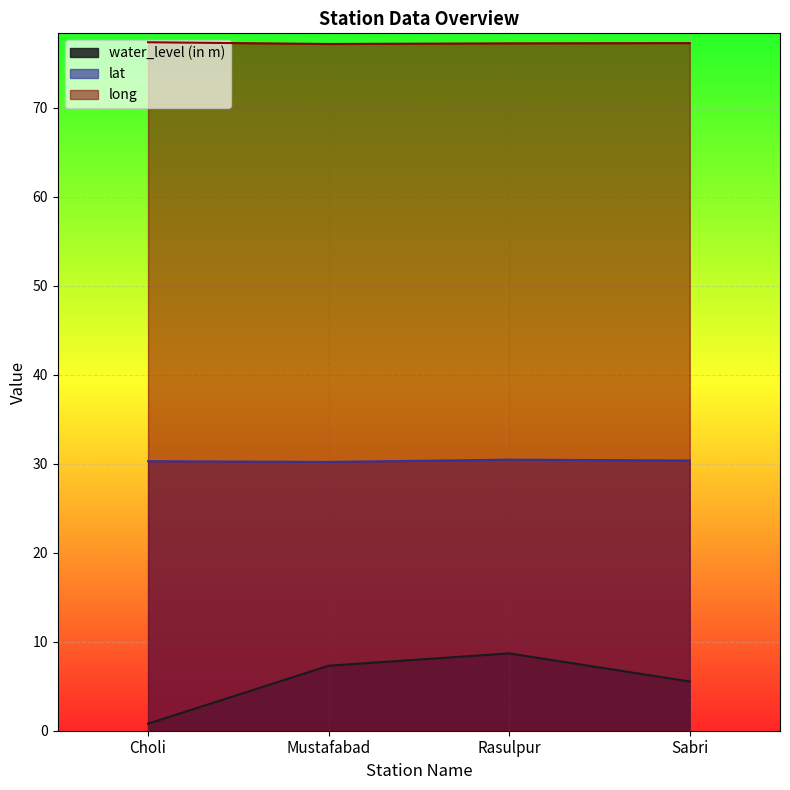

What is the sum of the lat values at Rasulpur and Sabri?

60.8